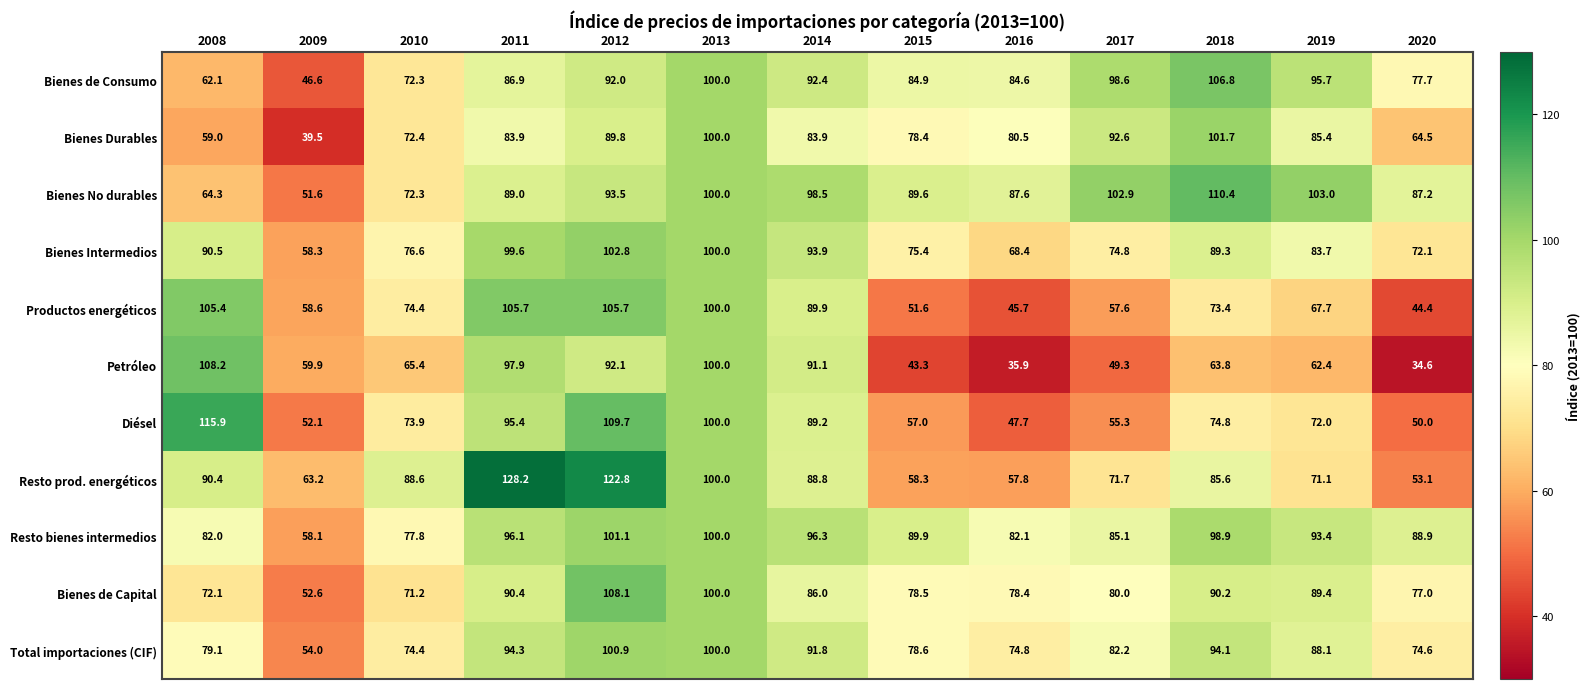

List the series in order of their peak value, highest first.

Resto prod. energéticos, Diésel, Bienes No durables, Petróleo, Bienes de Capital, Bienes de Consumo, Productos energéticos, Bienes Intermedios, Bienes Durables, Resto bienes intermedios, Total importaciones (CIF)